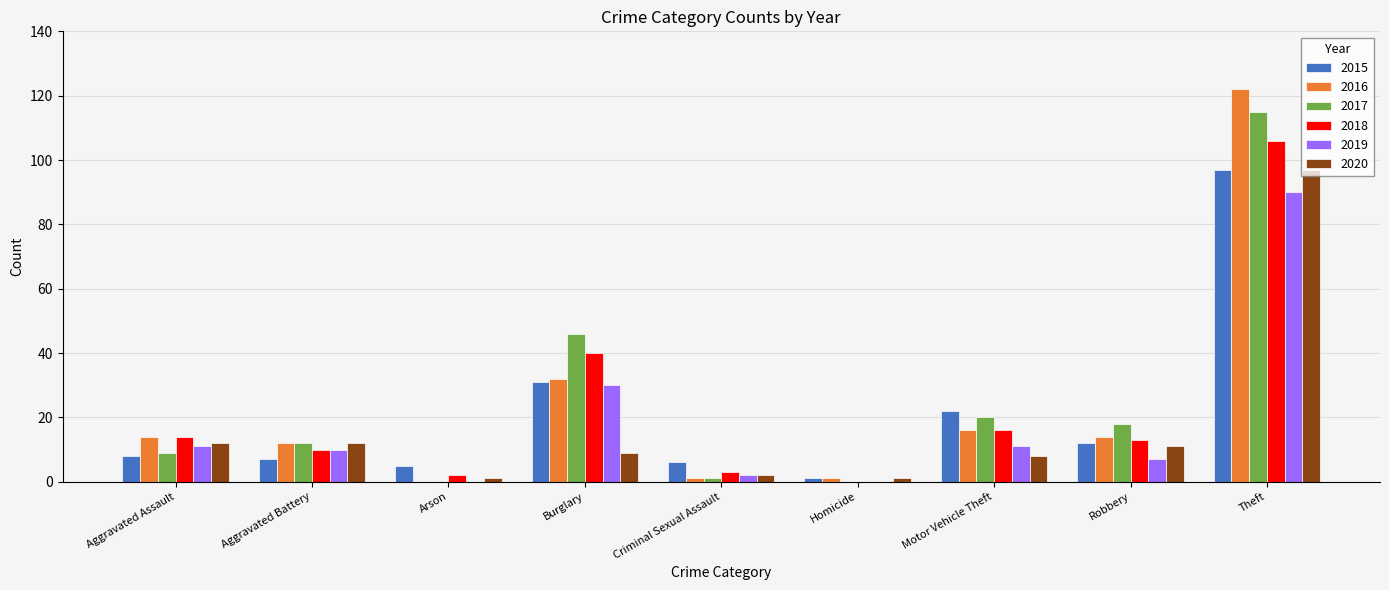

At which category is the sum across all series the highest?

Theft